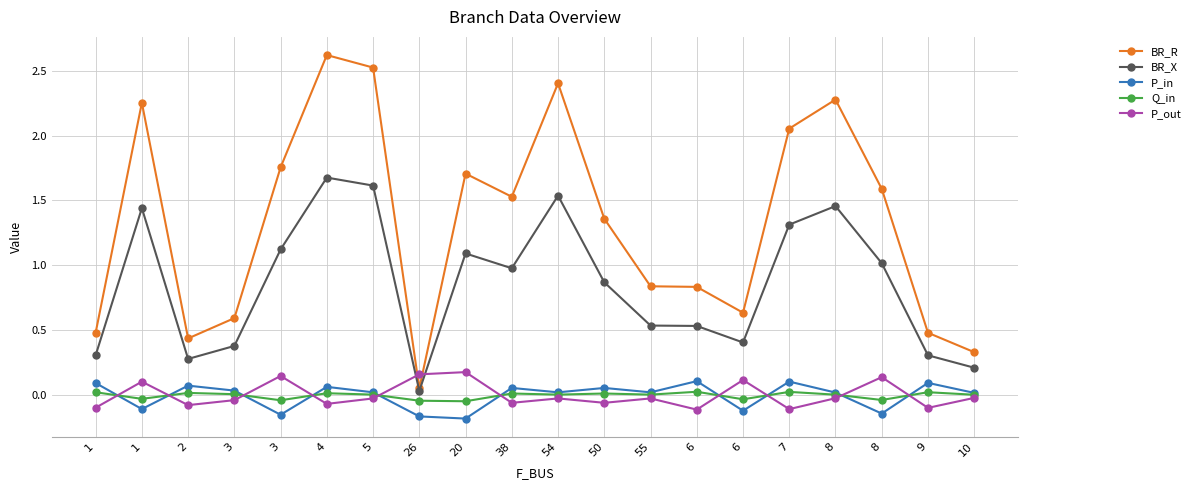

True or false: BR_R and P_in intersect in this chart.

False